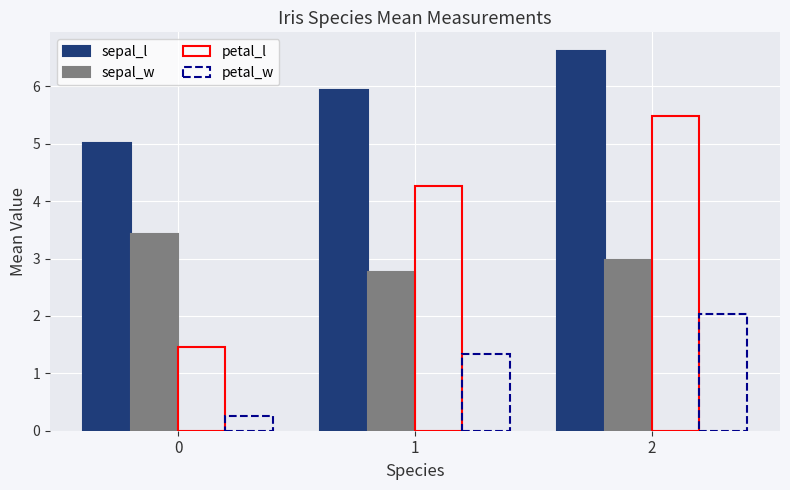

Which series changed the most between 0 and 1?

petal_l